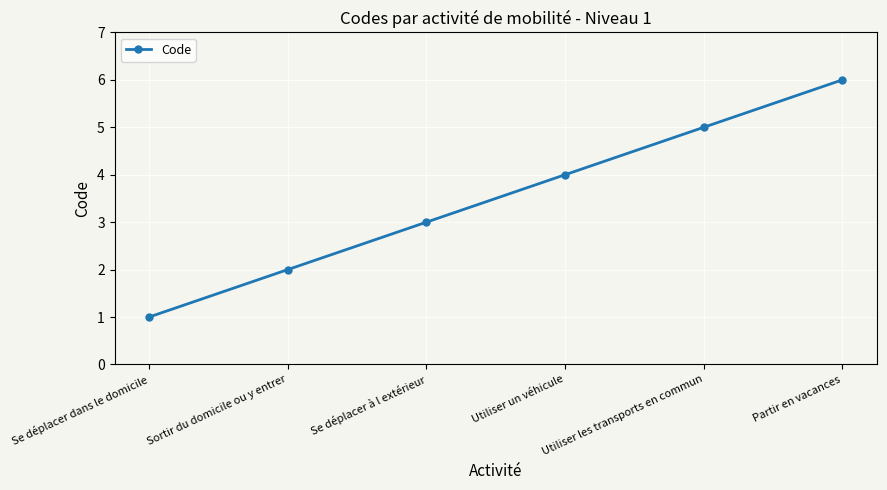

Reading left to right, transcribe all the data shown in this chart.

Se déplacer dans le domicile=1	Sortir du domicile ou y entrer=2	Se déplacer à l extérieur=3	Utiliser un véhicule=4	Utiliser les transports en commun=5	Partir en vacances=6